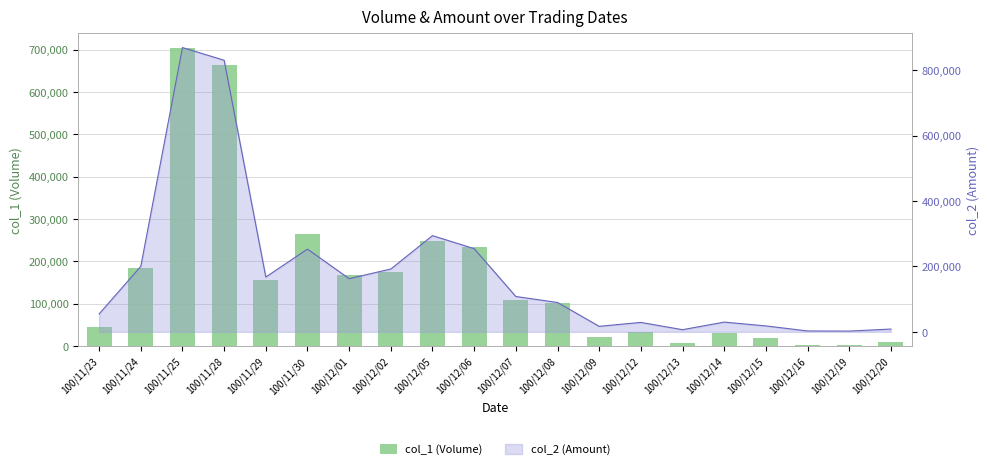

What is the change in value from 100/11/23 to 100/12/19?

-42000